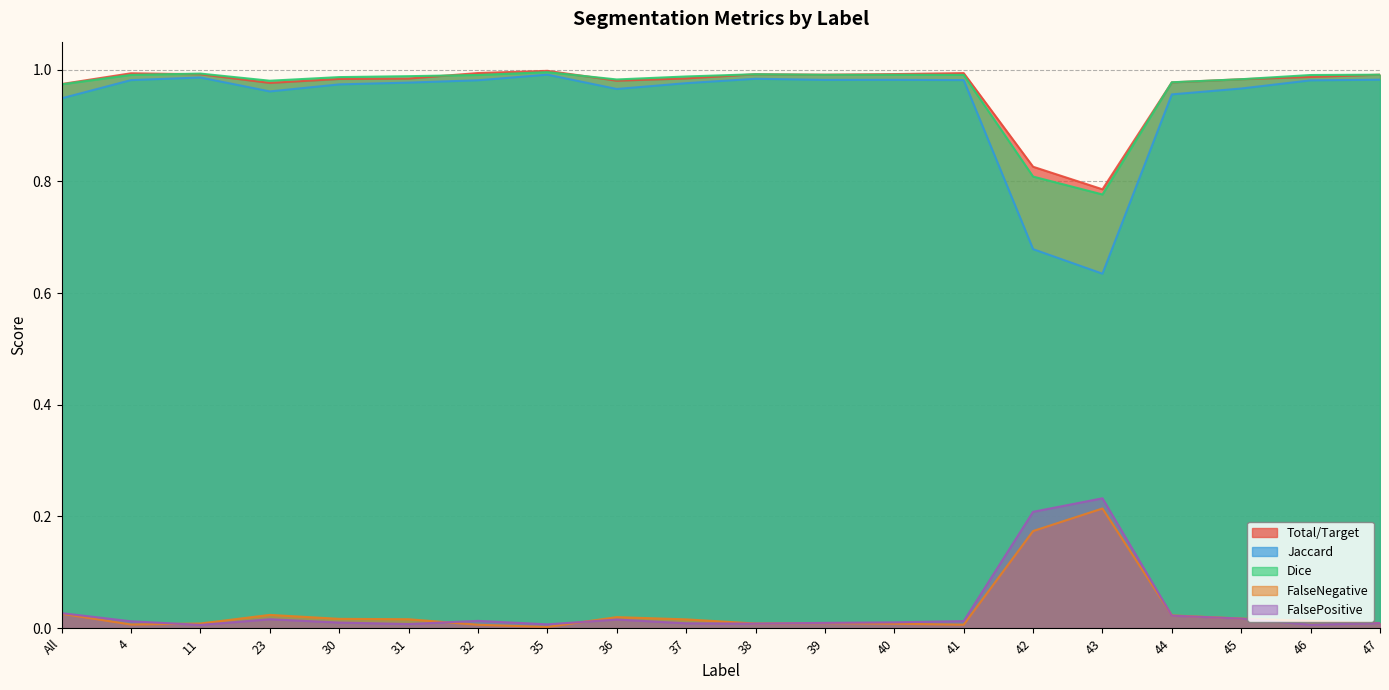

What position from the right is 30?

16